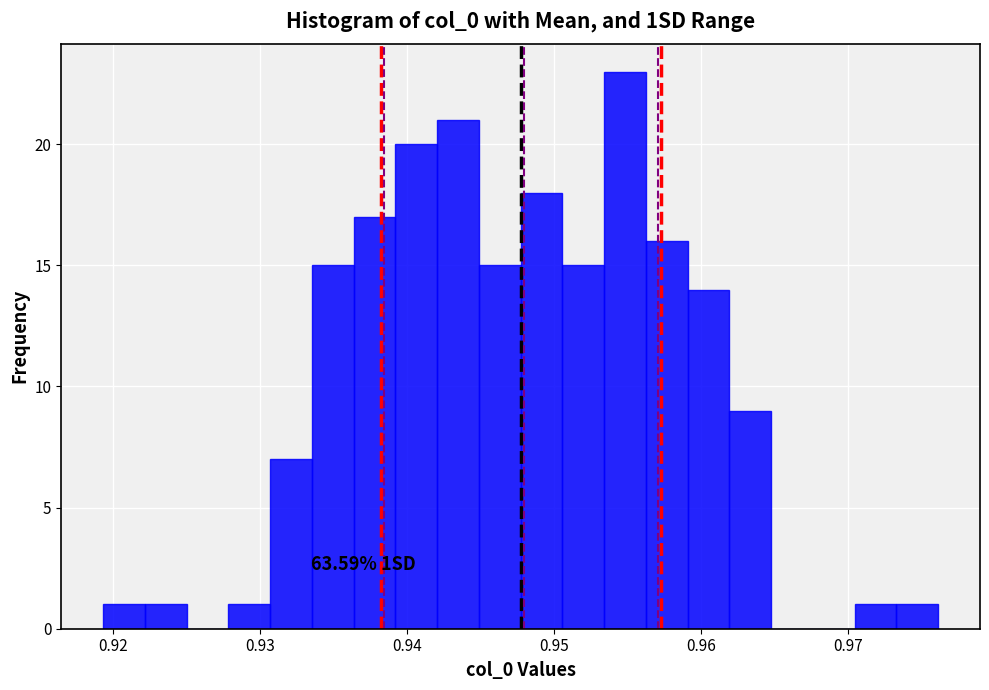

Read against the x-axis, roughly where is the centre of the tallest bar?

0.955